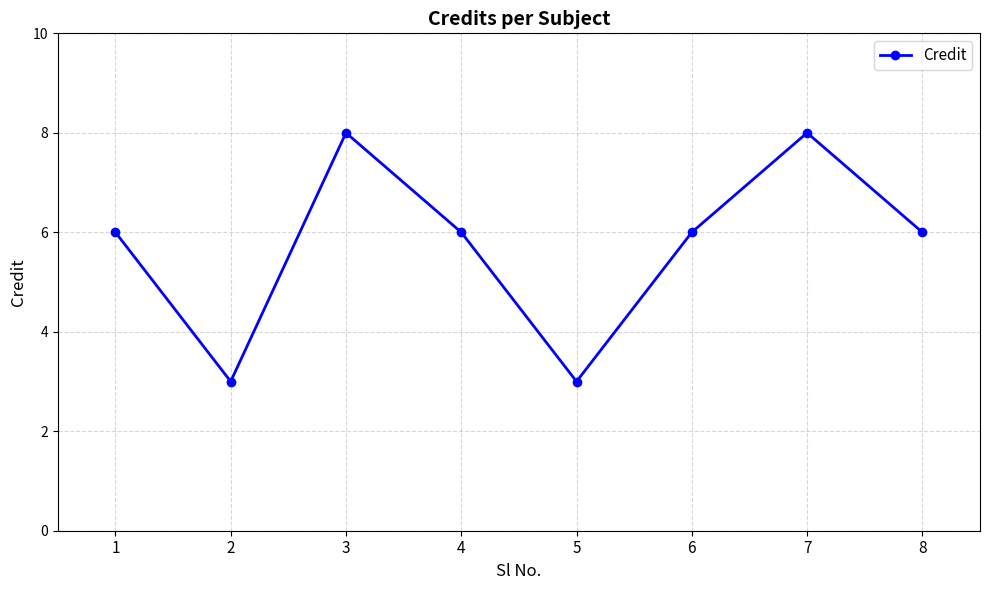

What is the sum of the values at 2 and 1?

9